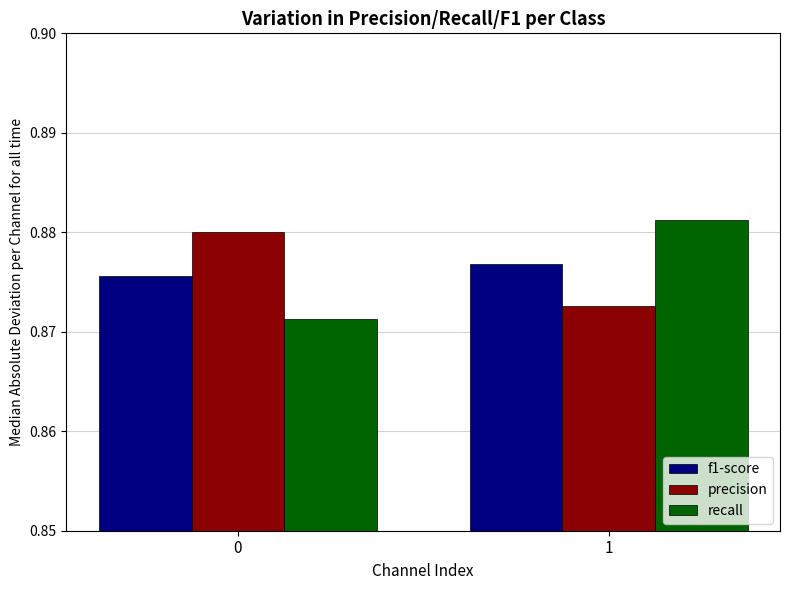

Rank the series by their maximum value, from highest to lowest.

recall, precision, f1-score